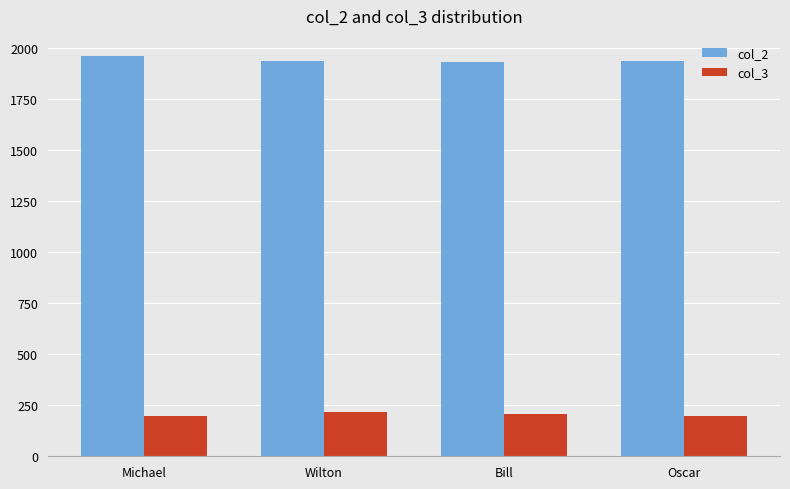

Rank the series by their maximum value, from highest to lowest.

col_2, col_3